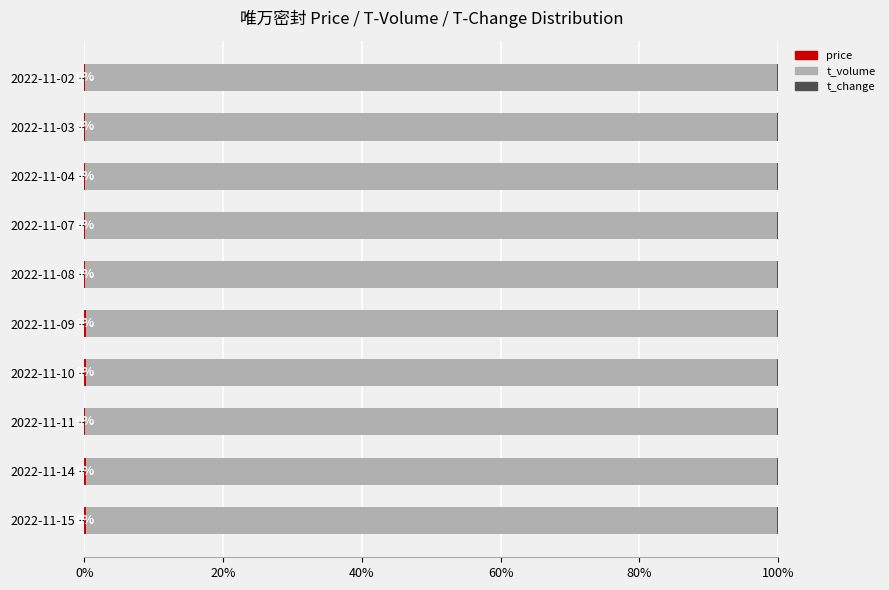

Count the number of data series in this chart.

3